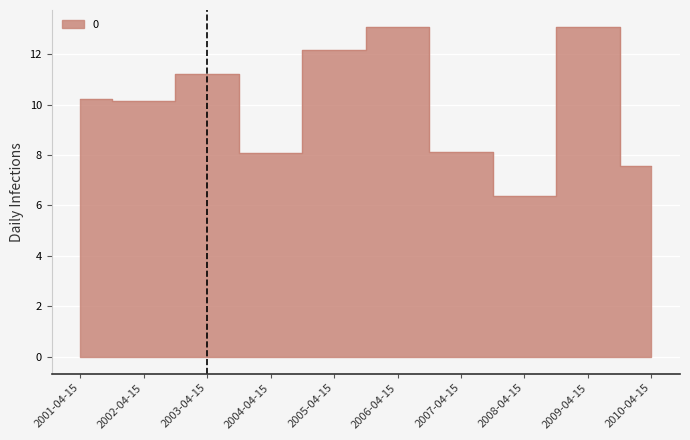

The chart shows a value of 6.4 at 2008-04-15. True or false?

True